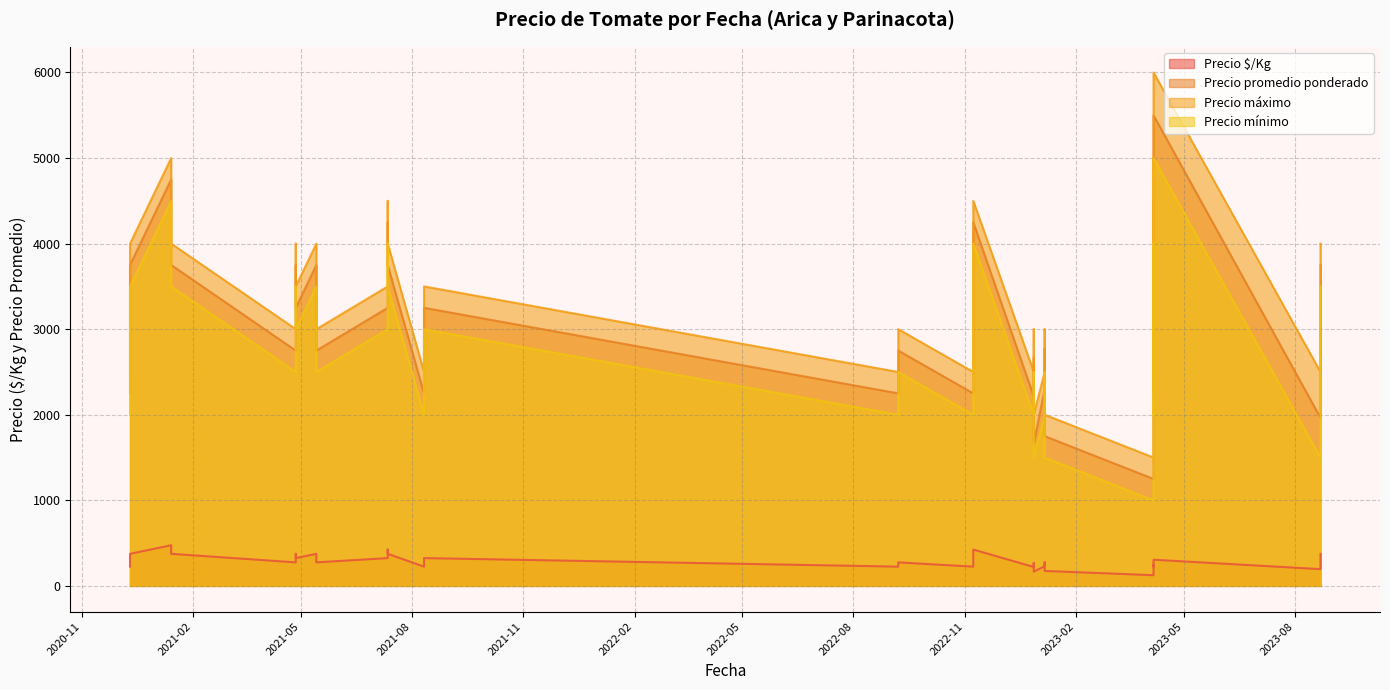

What is the spread (max minus min) of values at 2020-12-11?

3625